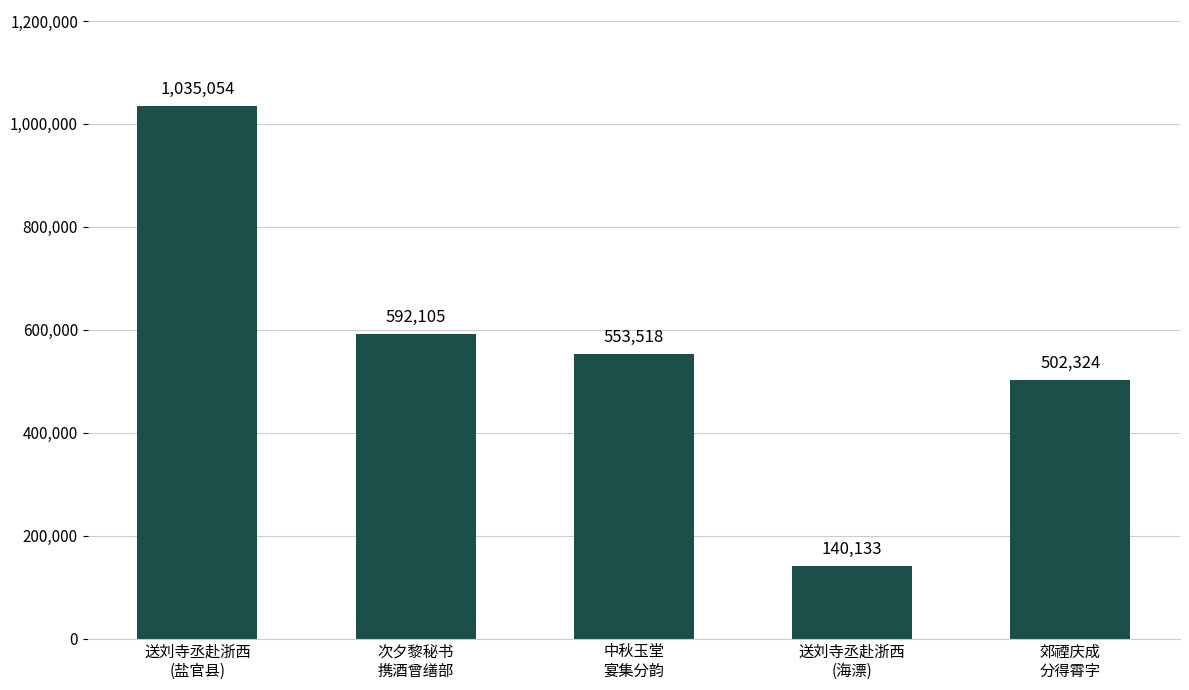

What is the ratio of the value at 送刘寺丞赴浙西
(海漂) to the value at 送刘寺丞赴浙西
(盐官县)?

0.1